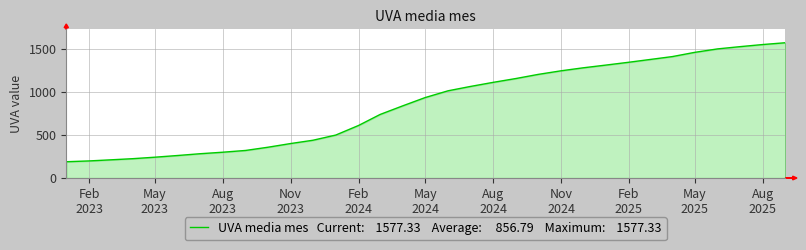

What is the difference between the maximum and minimum values?

1387.5